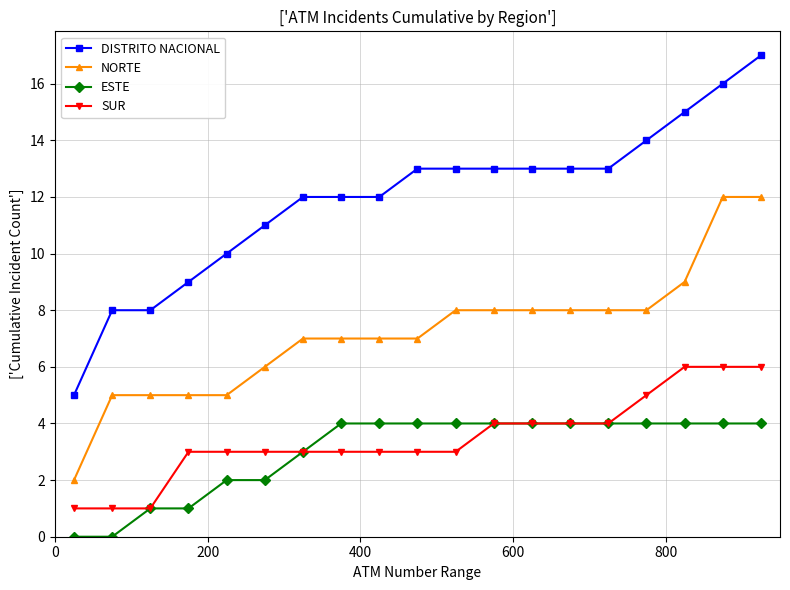

Which series has the largest total across all categories?

DISTRITO NACIONAL